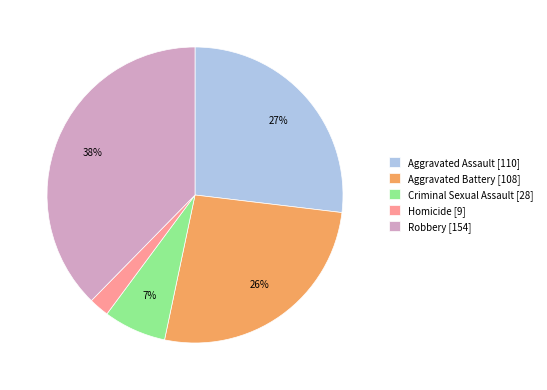

Between Aggravated Battery [108] and Criminal Sexual Assault [28], which is larger?

Aggravated Battery [108]